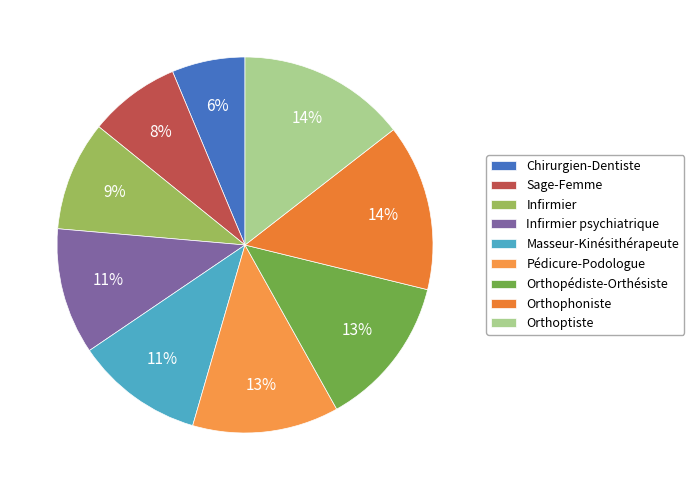

What percentage do Orthopédiste-Orthésiste and Chirurgien-Dentiste together represent?

19.4%